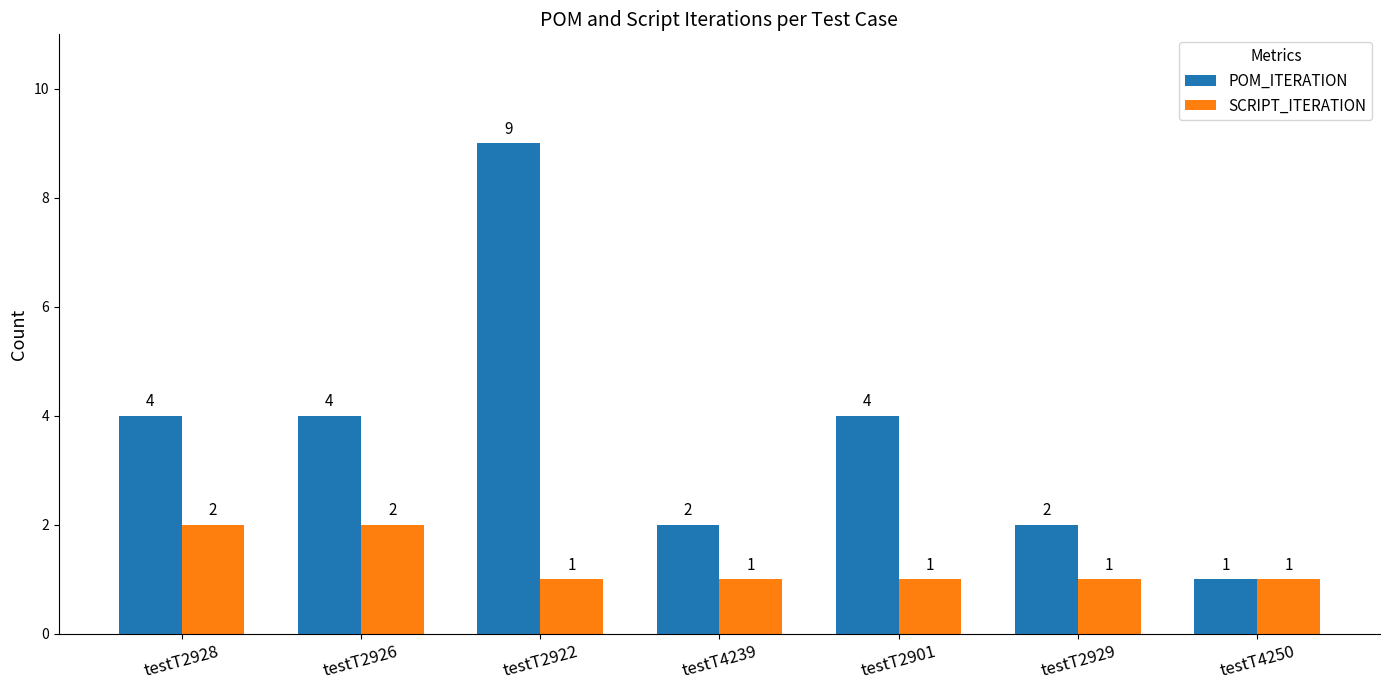

How many data points in POM_ITERATION are less than 4?

3